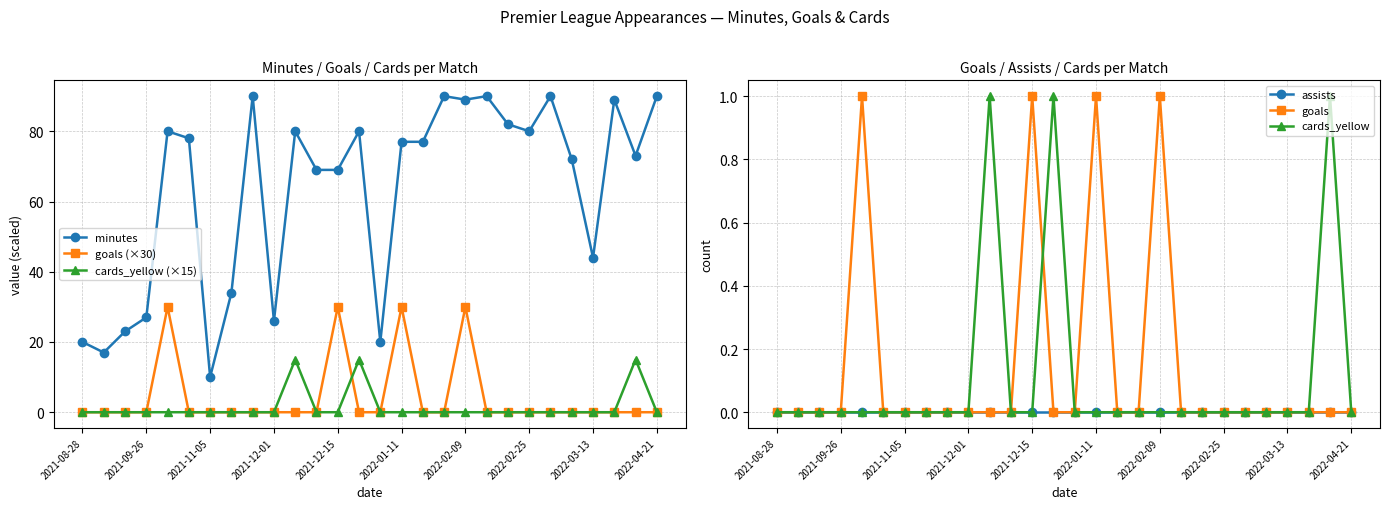

Reading right to left, extract all data points from this chart.

minutes: 90	73	89	44	72	90	80	82	90	89	90	77	77	20	80	69	69	80	26	90	34	10	78	80	27	23	17	20
goals (×30): 0	0	0	0	0	0	0	0	0	30	0	0	30	0	0	30	0	0	0	0	0	0	0	30	0	0	0	0
cards_yellow (×15): 0	15	0	0	0	0	0	0	0	0	0	0	0	0	15	0	0	15	0	0	0	0	0	0	0	0	0	0
assists: 0	0	0	0	0	0	0	0	0	0	0	0	0	0	0	0	0	0	0	0	0	0	0	0	0	0	0	0
goals: 0	0	0	0	0	0	0	0	0	1	0	0	1	0	0	1	0	0	0	0	0	0	0	1	0	0	0	0
cards_yellow: 0	1	0	0	0	0	0	0	0	0	0	0	0	0	1	0	0	1	0	0	0	0	0	0	0	0	0	0